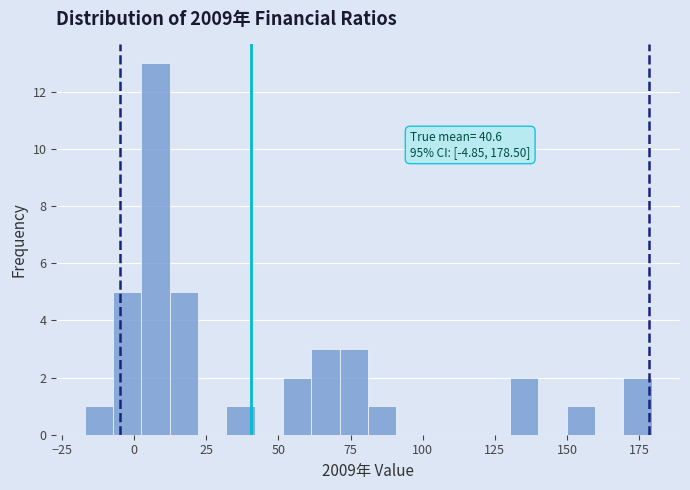

Read against the x-axis, roughly where is the centre of the tallest bar?

5